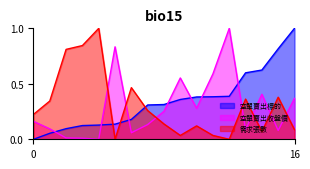

After their last crossing, which series has the higher values: 需求張數 or 空單賣出標的?

空單賣出標的